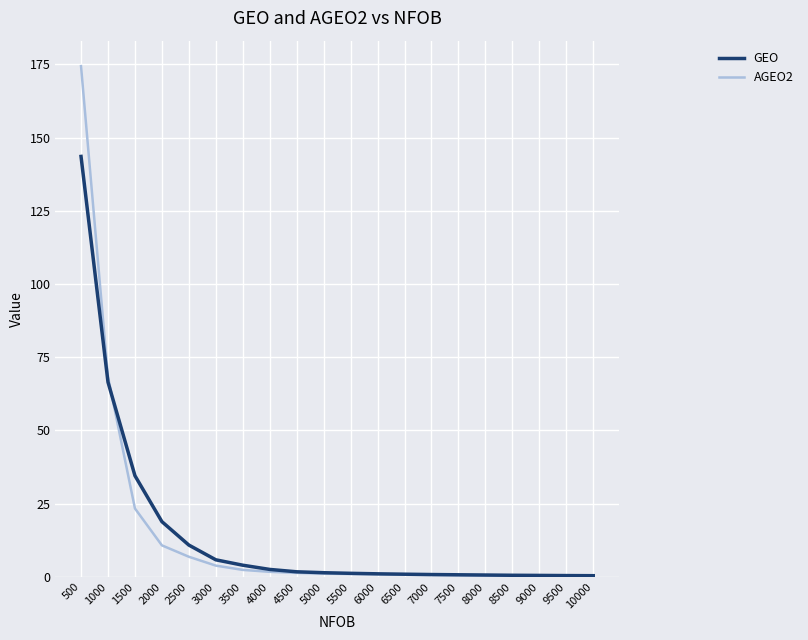

Which series has the largest range (max minus min)?

AGEO2